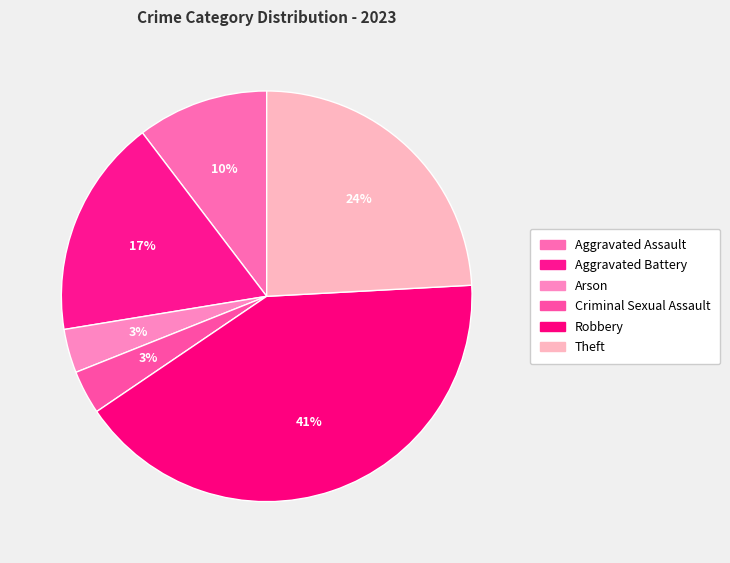

How many slices are in this pie chart?

6